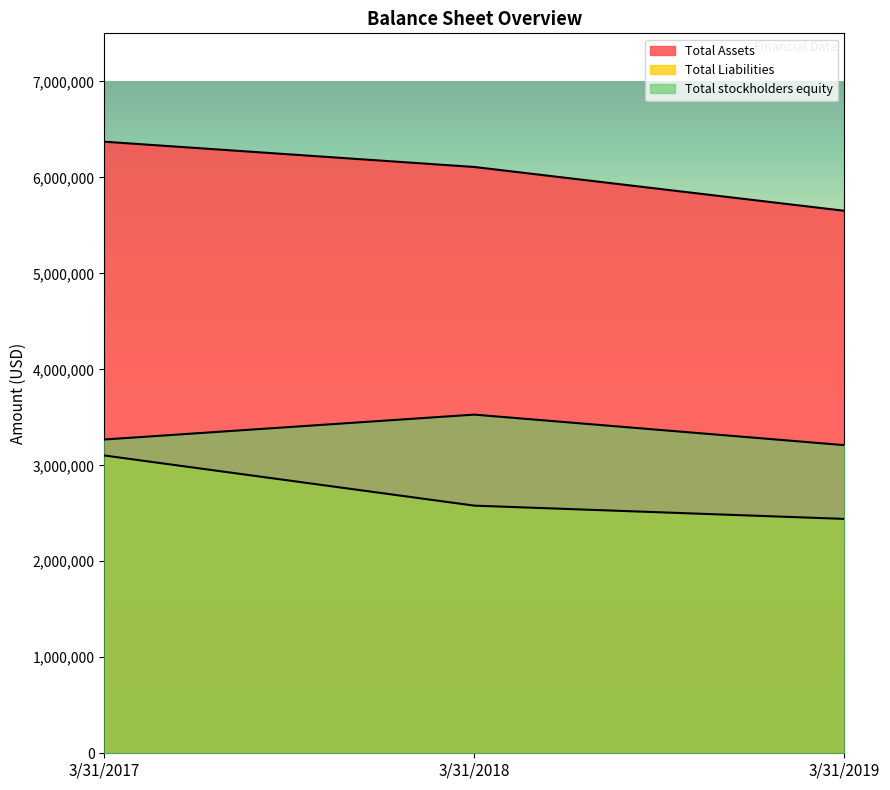

Where does the Total Assets series first go above 6107757?

3/31/2017